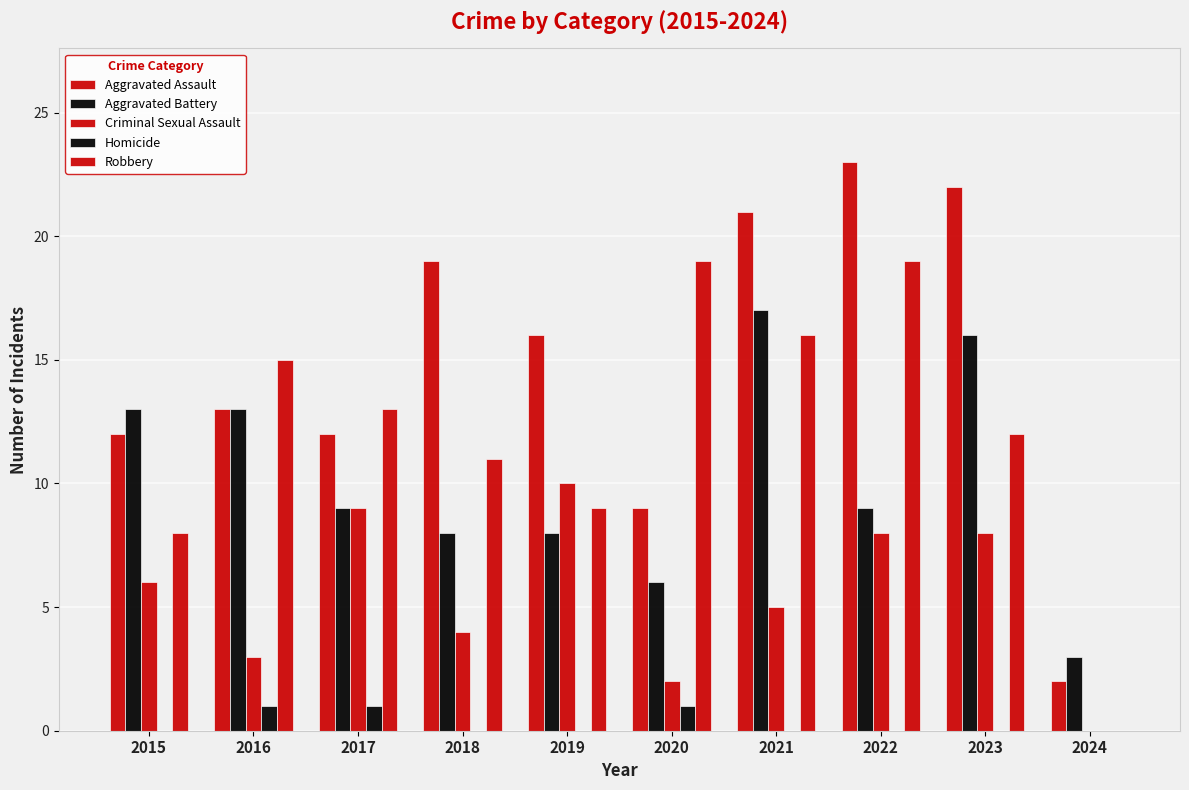

How many groups of bars are there?

10